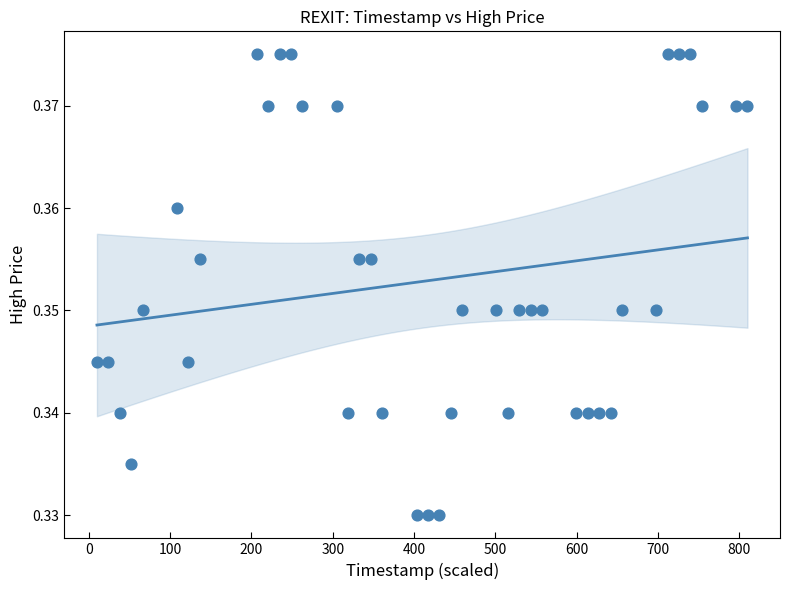

What is the range of X values (max minus min)?

800.0